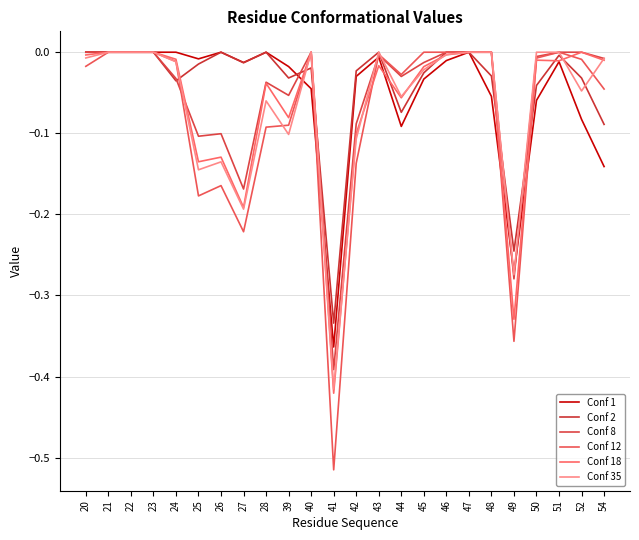

Which has a higher value, 25 or 42?

25